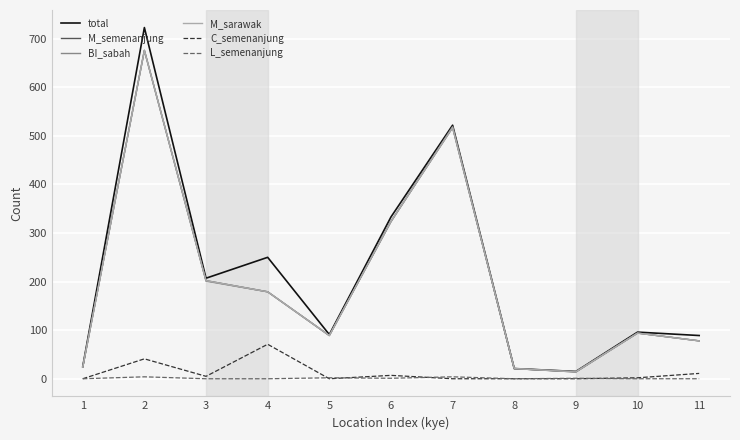

At how many categories does at least one series exceed 145?

5